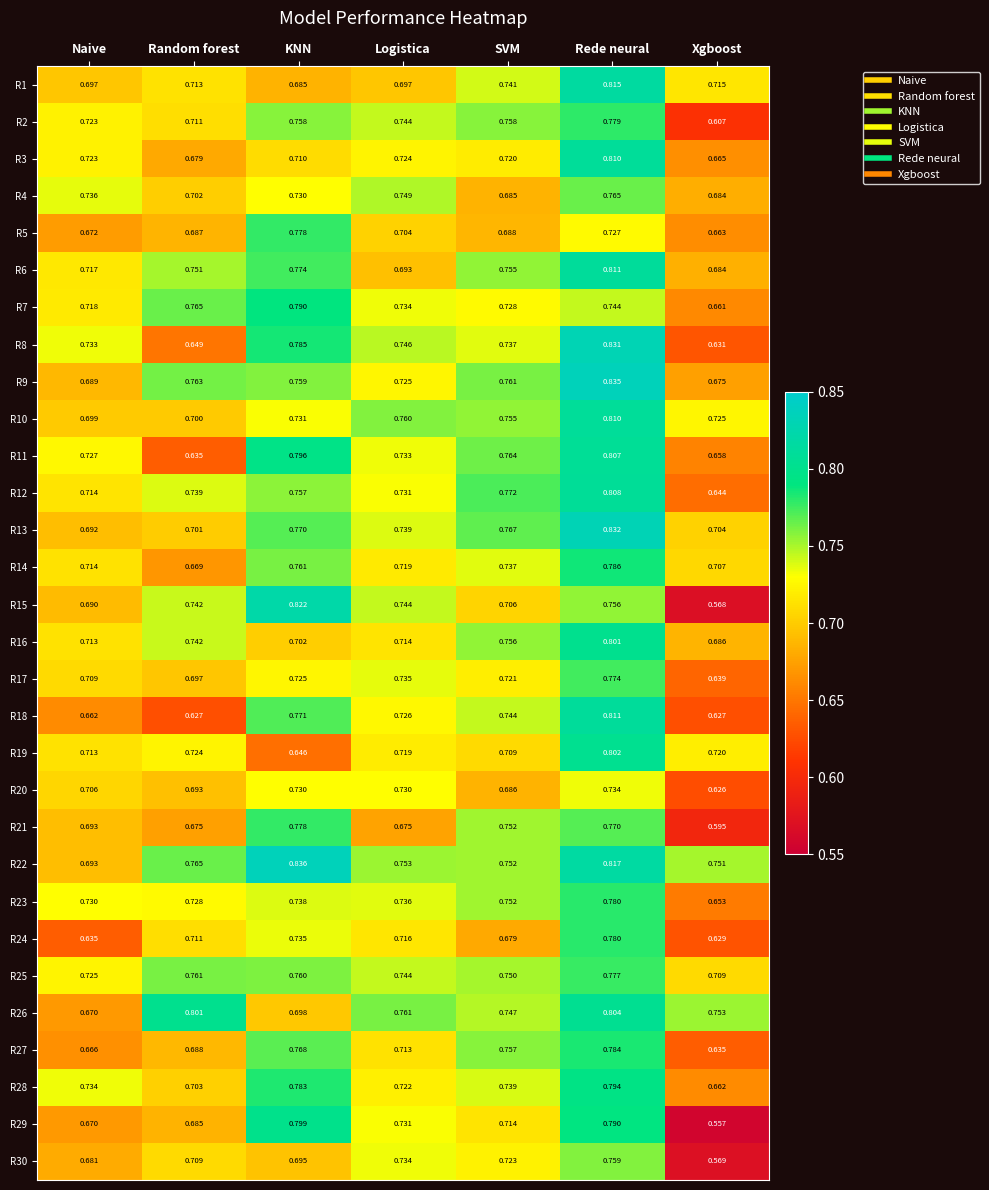

At which category is the sum across all series the highest?

Rede neural